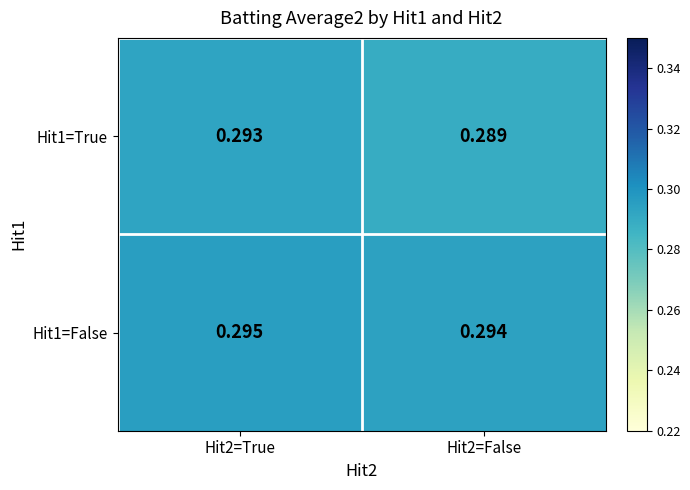

Is the value of Hit1=False at Hit2=True greater than the value of Hit1=True at Hit2=False?

Yes